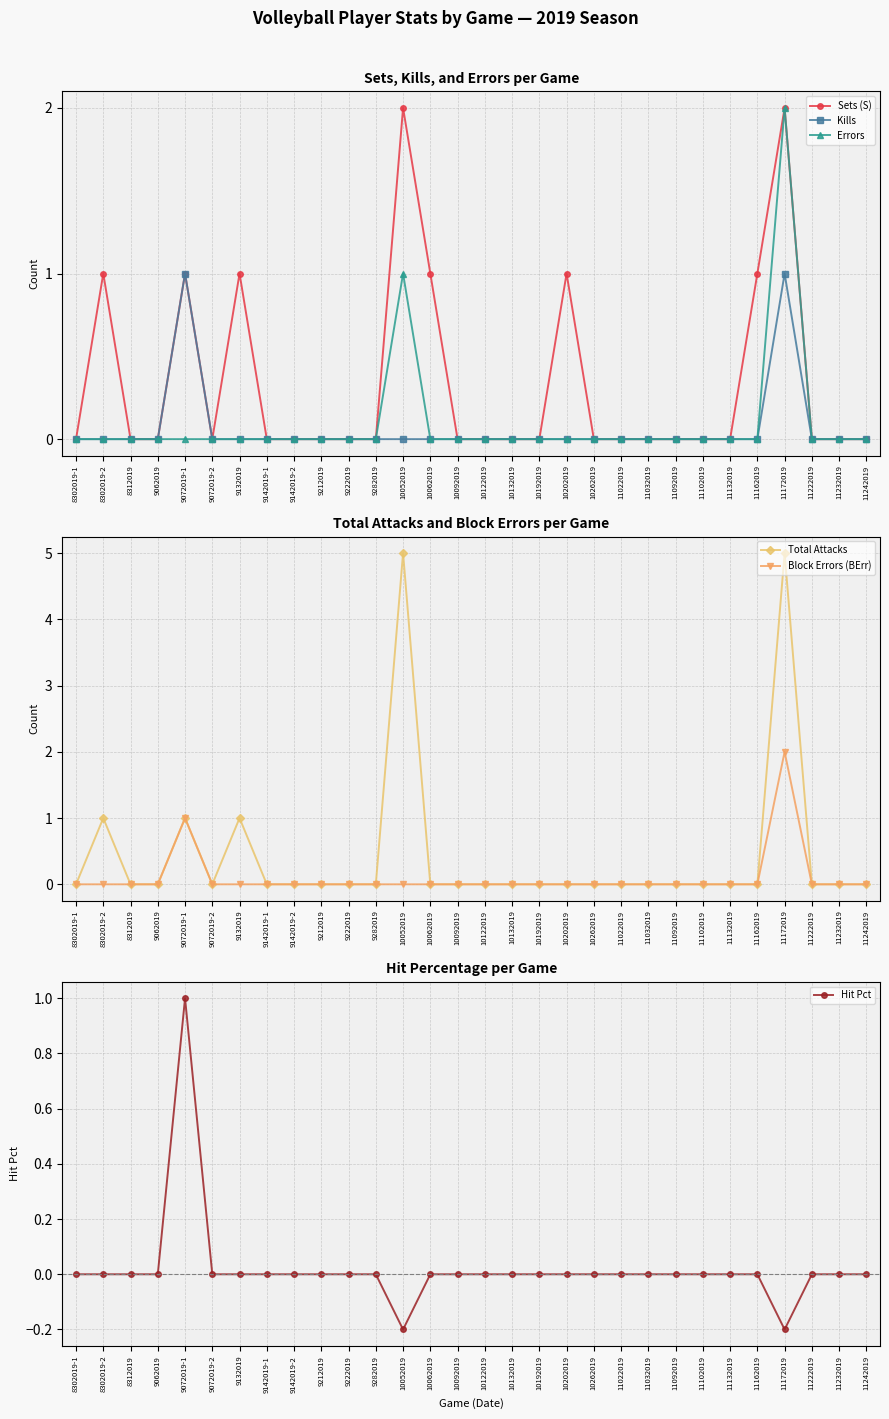

Which series has the largest total across all categories?

Total Attacks